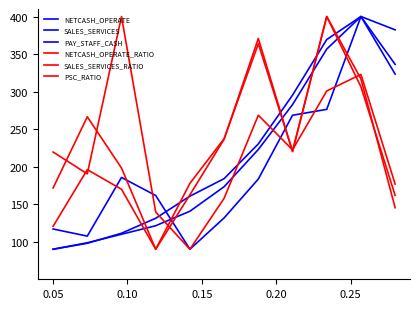

Does the chart display data point markers on the line(s)?

No